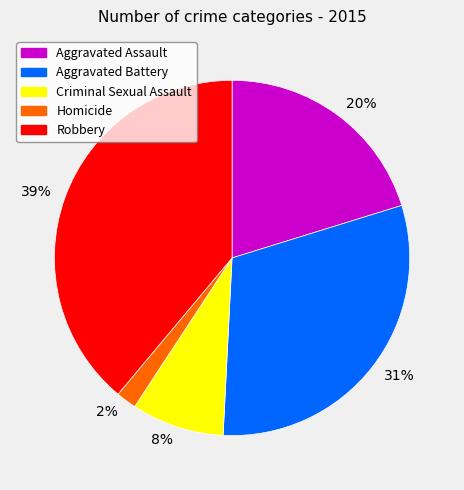

To the nearest percent, what is the average slice percentage?

20%